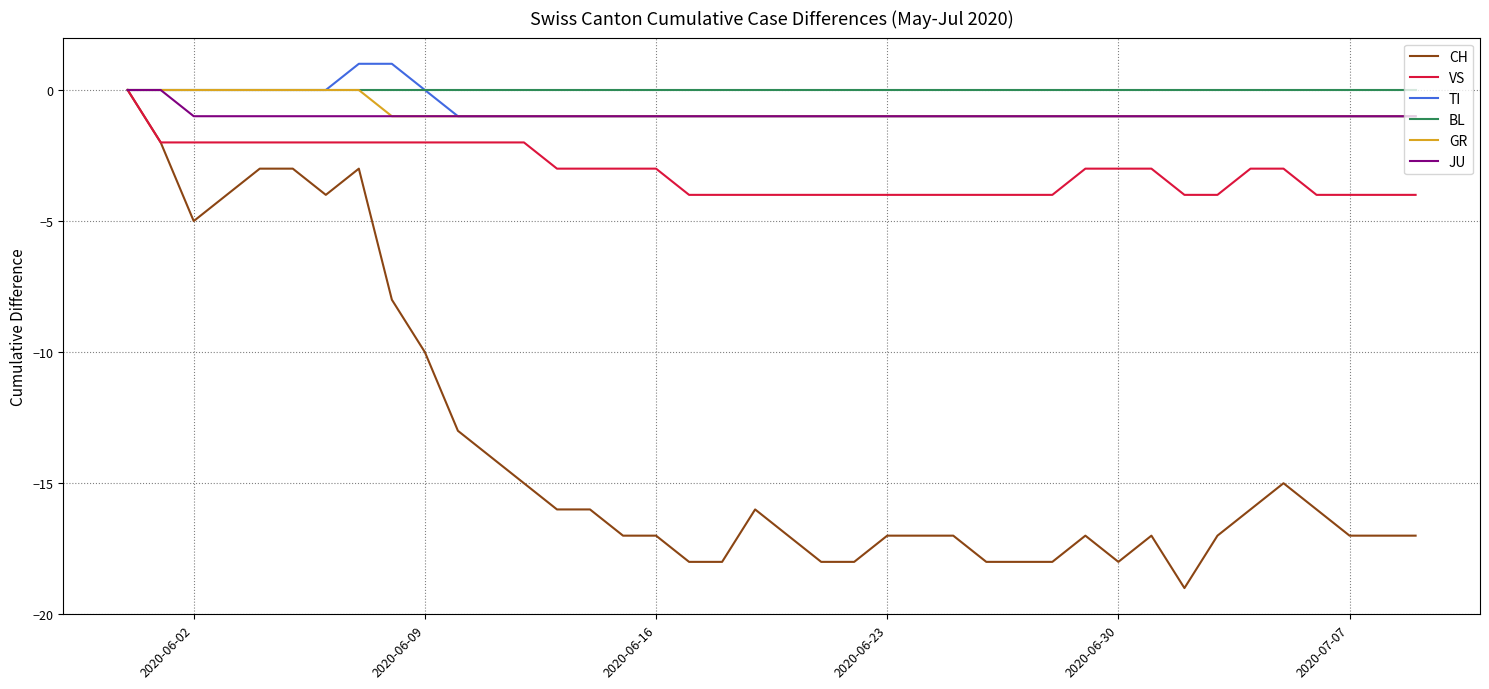

What is the smallest value displayed?

-19